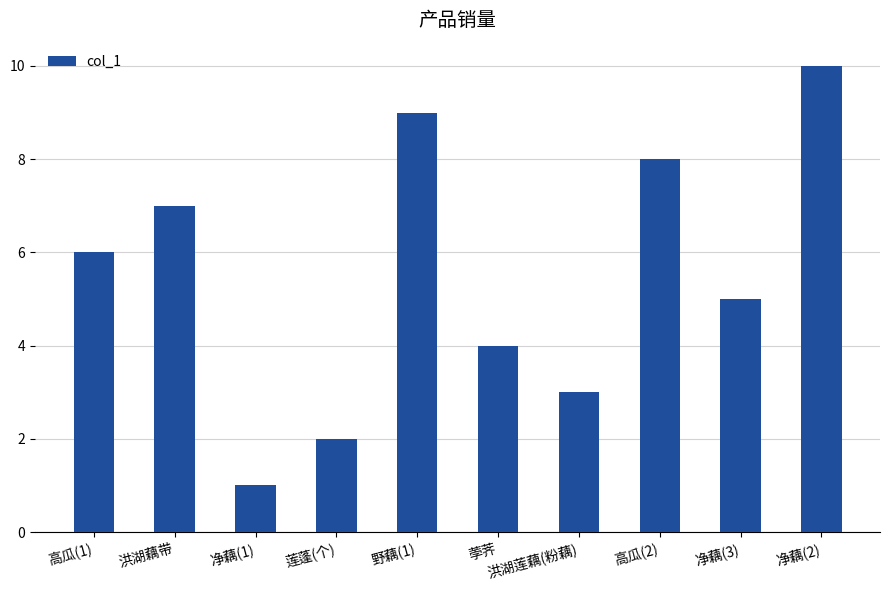

What is the maximum value shown in the chart?

10